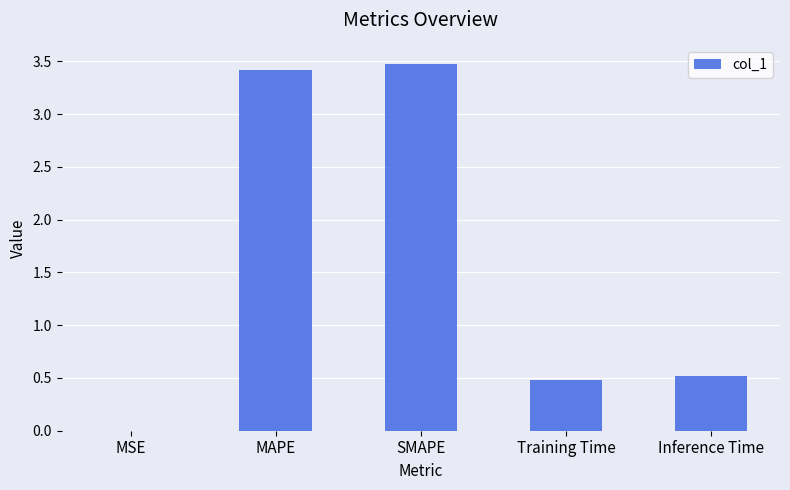

True or false: the data shows 0.8 at Inference Time.

False